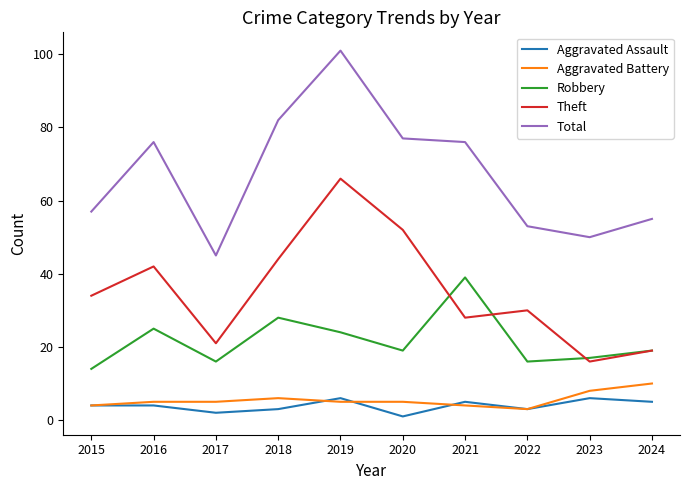

List the series in order of their peak value, lowest first.

Aggravated Assault, Aggravated Battery, Robbery, Theft, Total